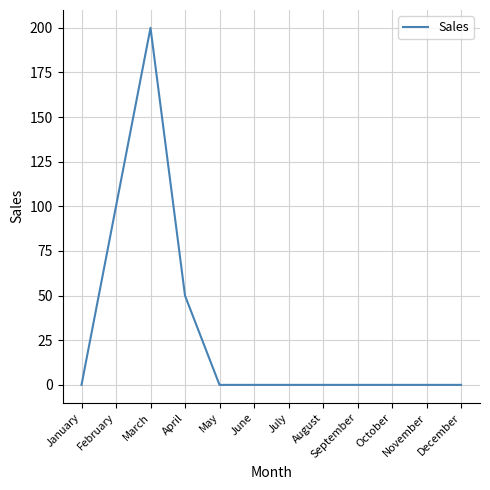

What is the average value?

29